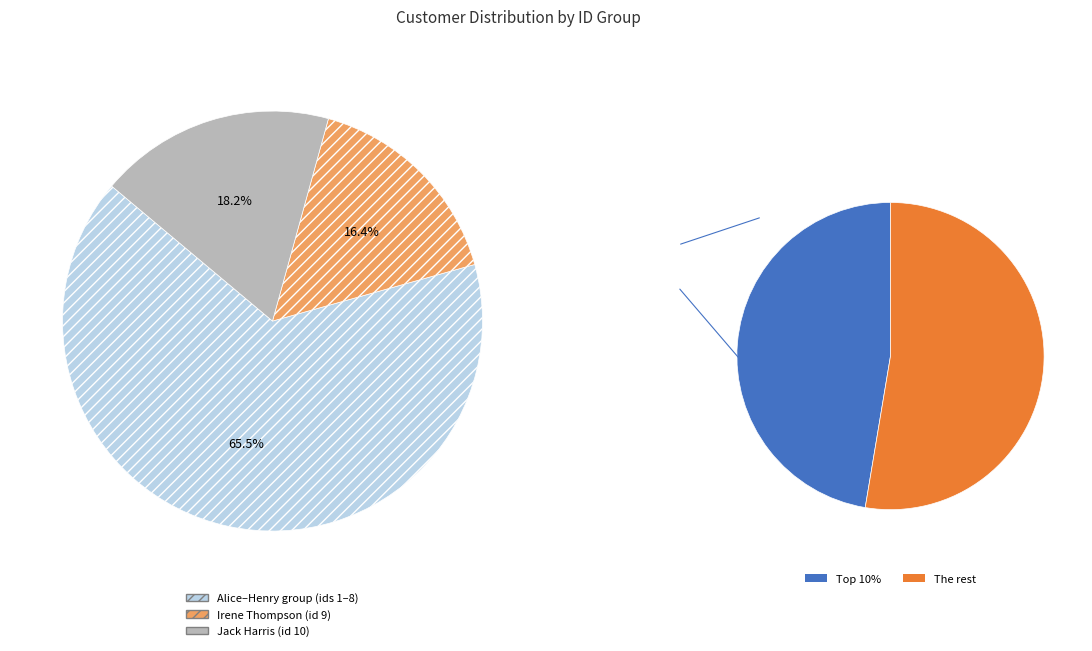

What percentage is NOT represented by Alice Smith?

98.2%